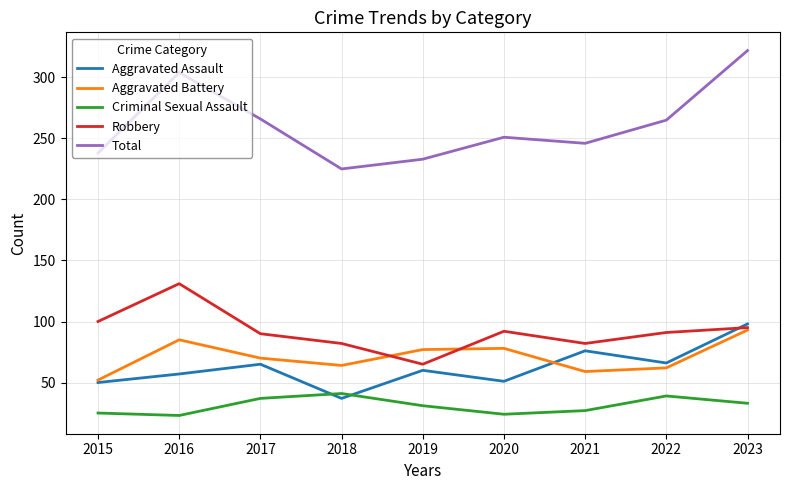

Which series has the largest range (max minus min)?

Total